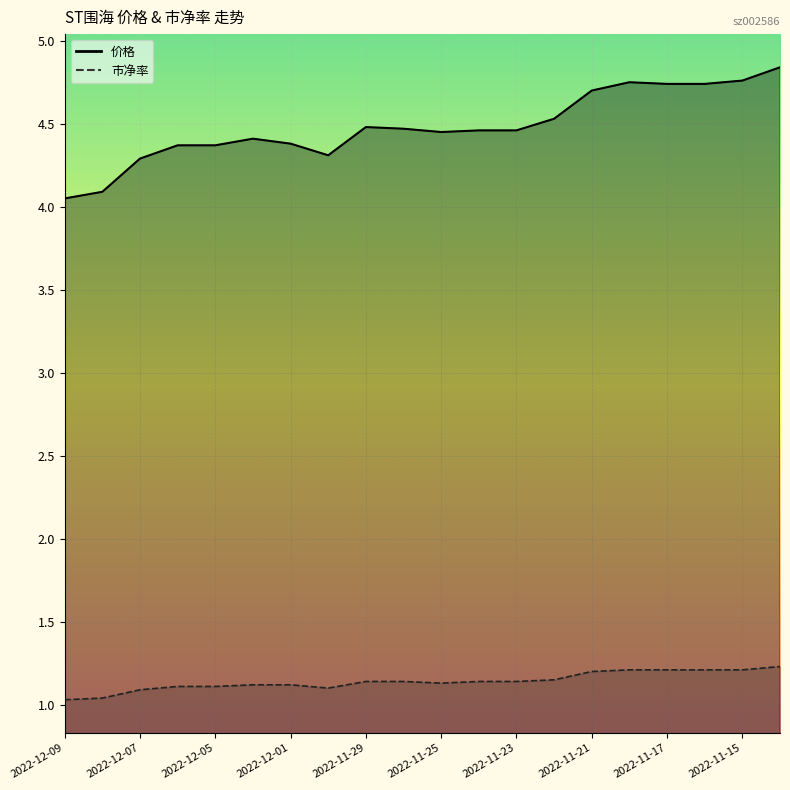

True or false: 市净率 and 价格 cross at least once.

False